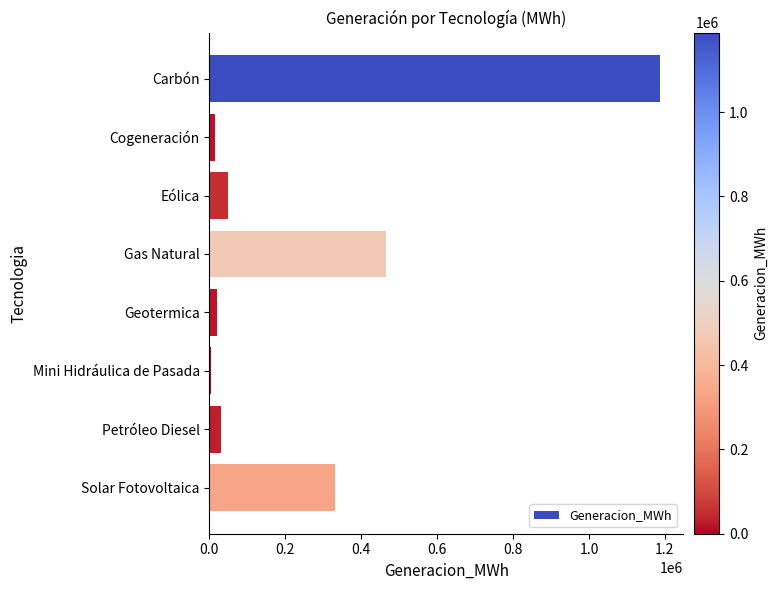

Which has a higher value, Carbón or Mini Hidráulica de Pasada?

Carbón